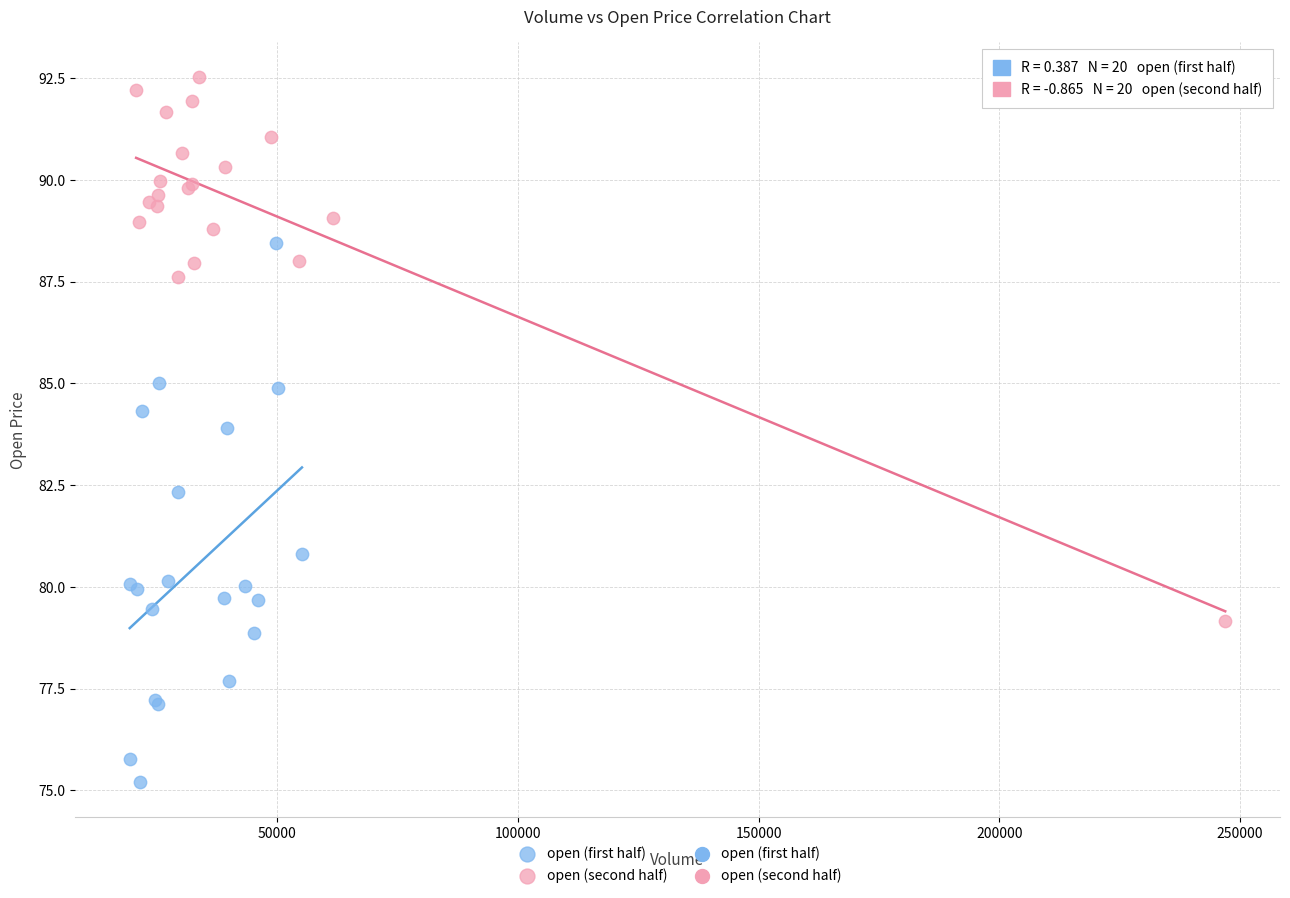

Which series contains the highest Y value?

open (second half)